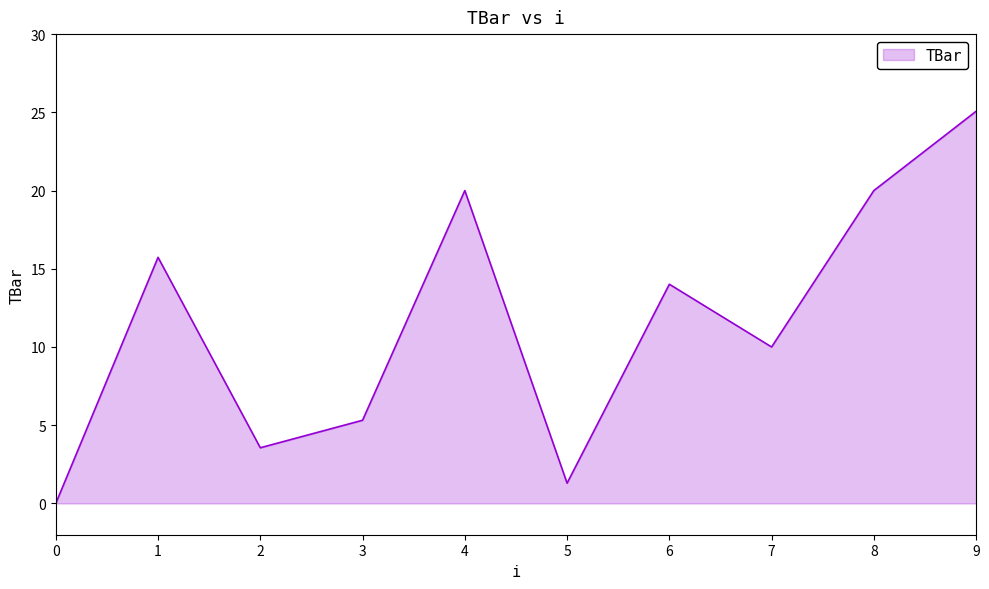

How many positive values are there?

9